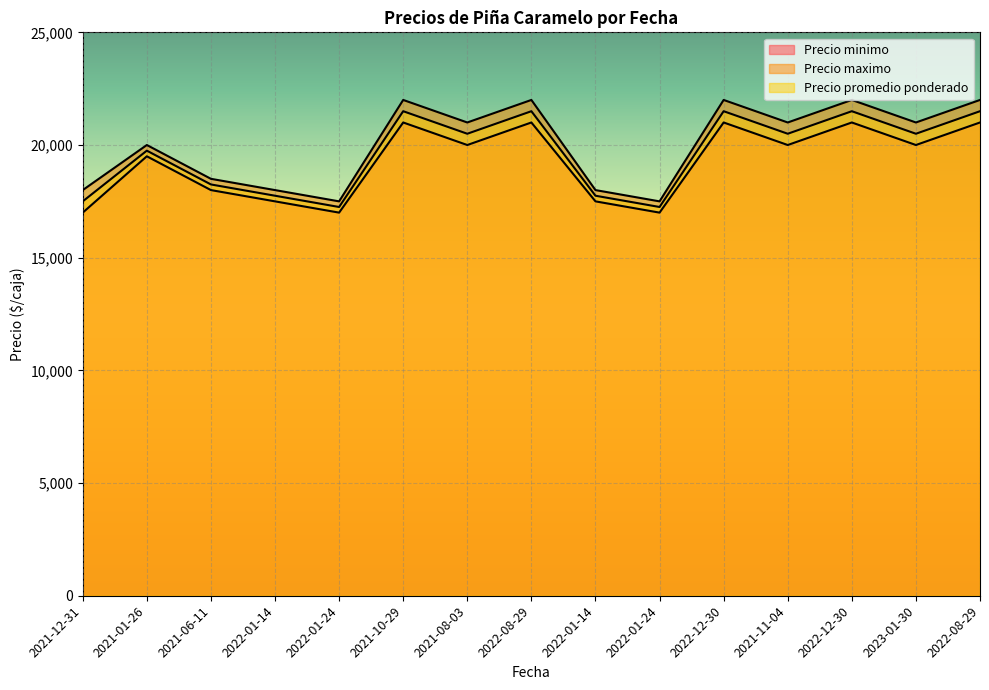

Reading left to right, extract all data points from this chart.

Precio minimo: 2021-12-31=17000	2021-01-26=19500	2021-06-11=18000	2022-01-14=17500	2022-01-24=17000	2021-10-29=21000	2021-08-03=20000	2022-08-29=21000	2022-01-14=17500	2022-01-24=17000	2022-12-30=21000	2021-11-04=20000	2022-12-30=21000	2023-01-30=20000	2022-08-29=21000
Precio maximo: 2021-12-31=18000	2021-01-26=20000	2021-06-11=18500	2022-01-14=18000	2022-01-24=17500	2021-10-29=22000	2021-08-03=21000	2022-08-29=22000	2022-01-14=18000	2022-01-24=17500	2022-12-30=22000	2021-11-04=21000	2022-12-30=22000	2023-01-30=21000	2022-08-29=22000
Precio promedio ponderado: 2021-12-31=17500	2021-01-26=19750	2021-06-11=18250	2022-01-14=17750	2022-01-24=17250	2021-10-29=21500	2021-08-03=20500	2022-08-29=21500	2022-01-14=17750	2022-01-24=17250	2022-12-30=21500	2021-11-04=20500	2022-12-30=21500	2023-01-30=20500	2022-08-29=21500